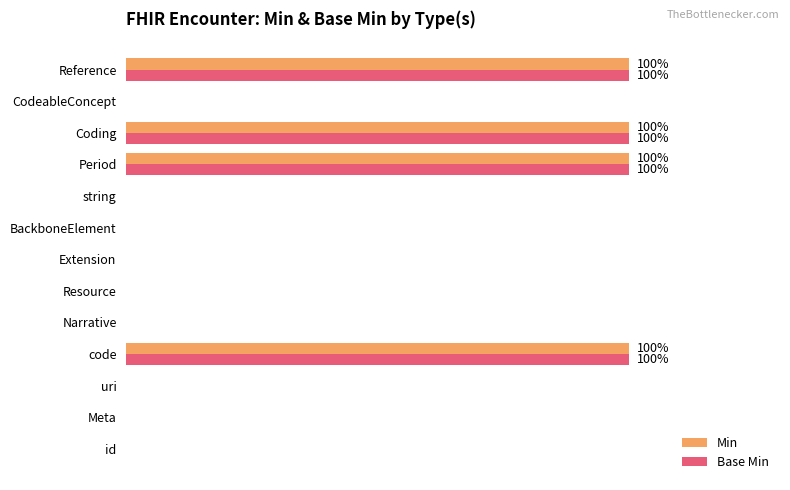

What are all the series names shown in the legend?

Min, Base Min